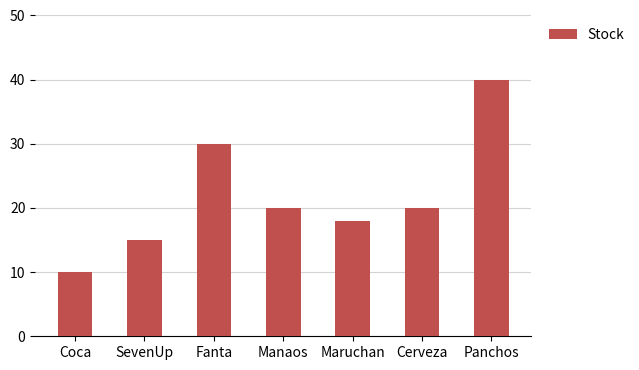

True or false: the data shows 13 at Fanta.

False